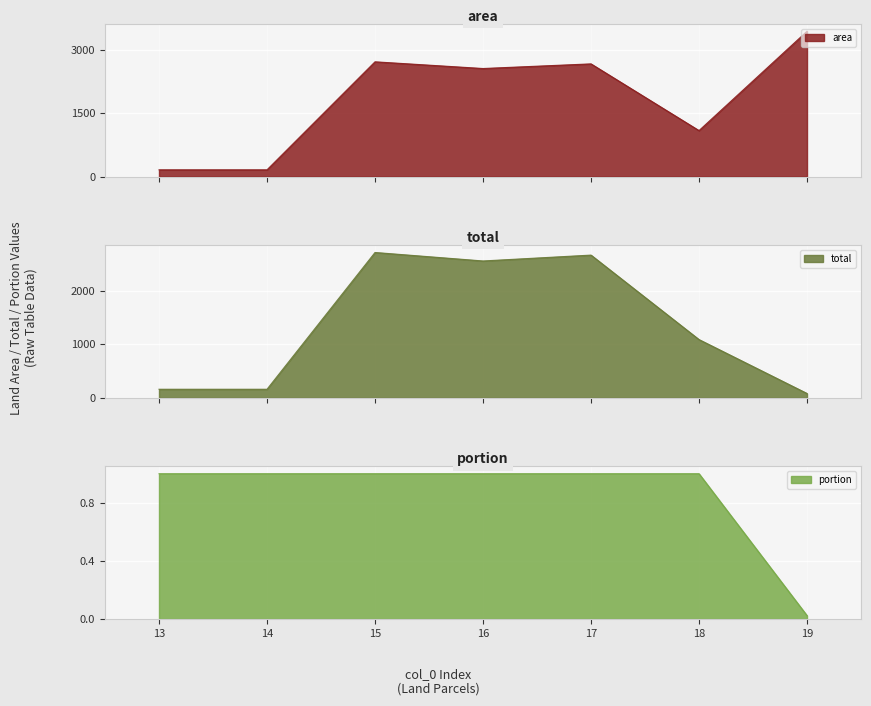

At which category does area reach its first local peak?

15